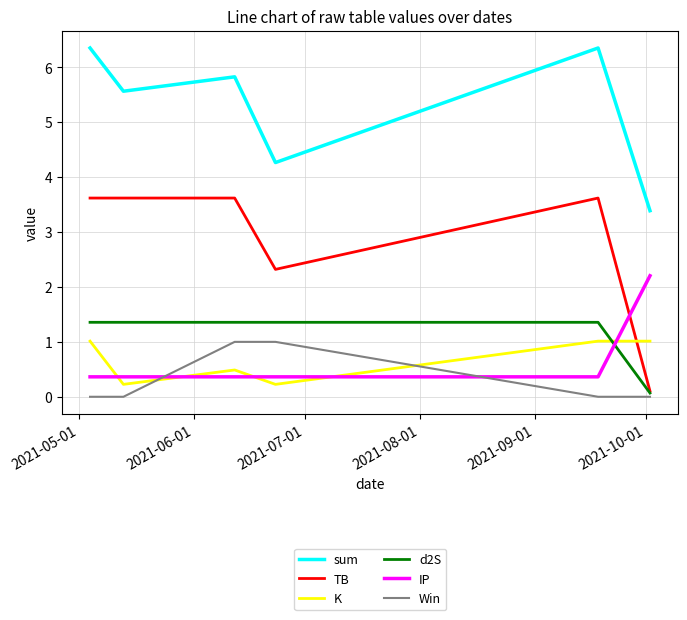

What is the greatest value displayed?

6.4